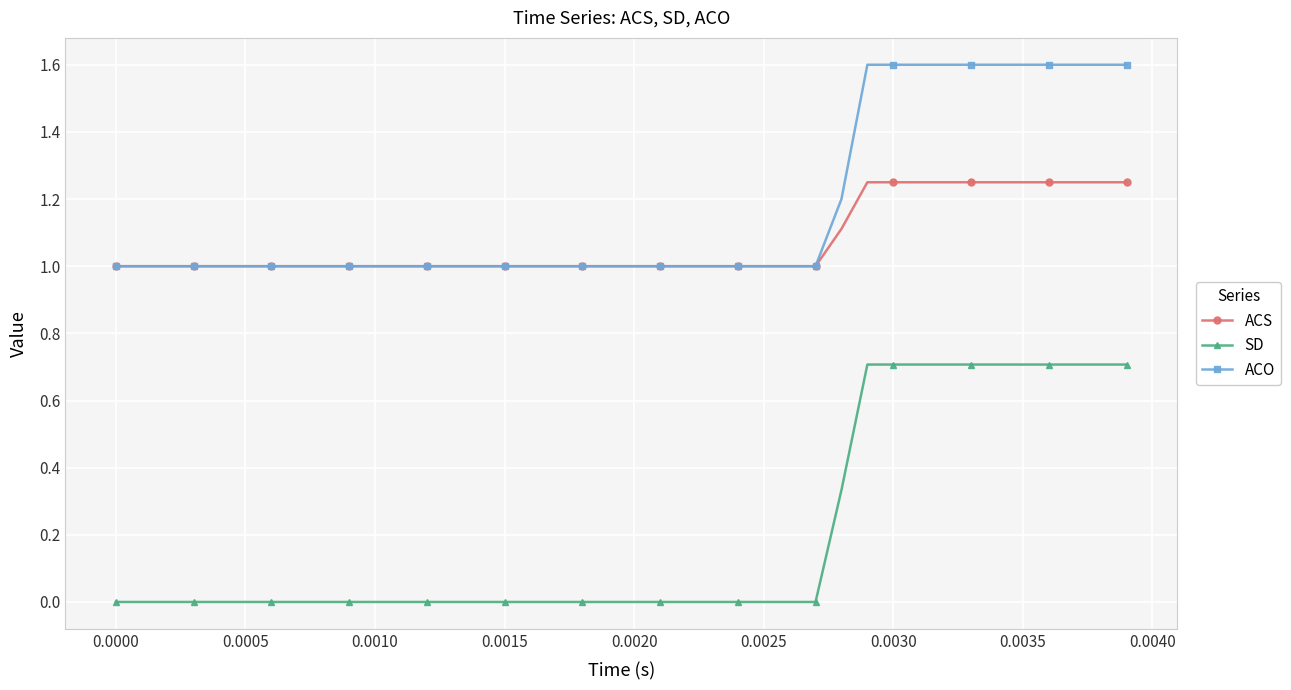

What is the value of the ACO point at the 16th from the left?

1.0